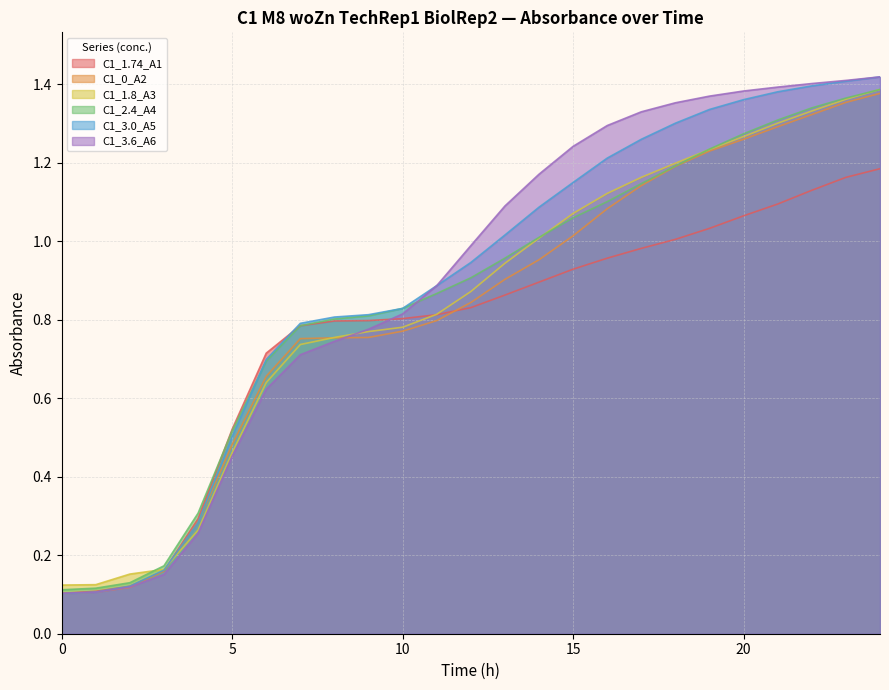

What is the total value across all series at 16?

6.8